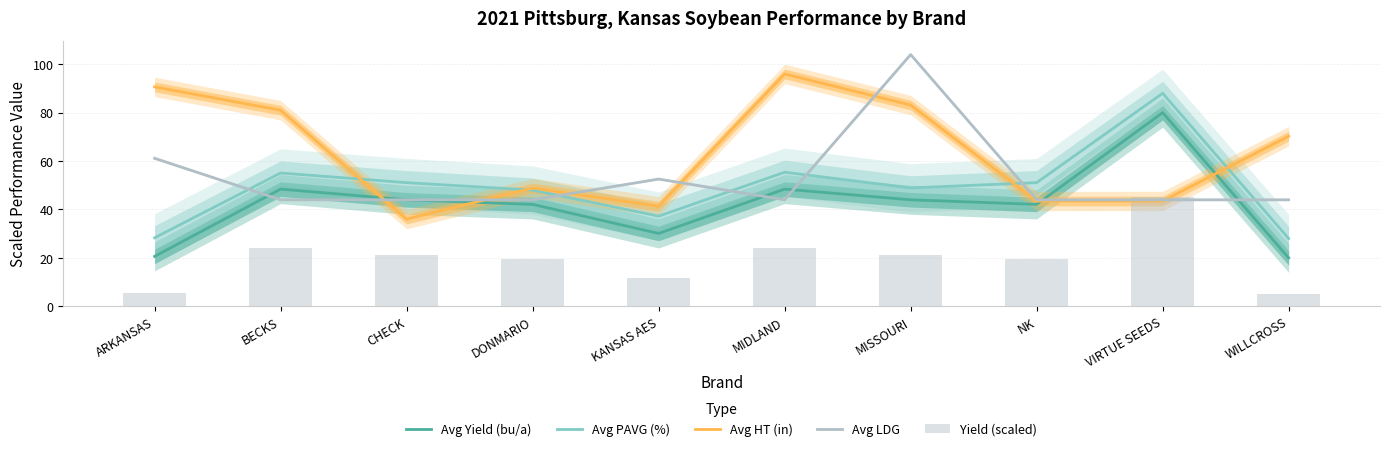

The Avg HT (in) series shows 141.5 at MISSOURI. True or false?

False